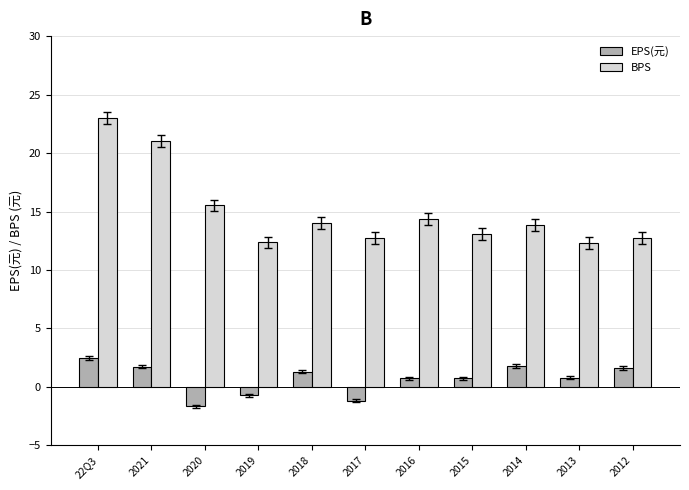

Which series changed the most between 22Q3 and 2014?

BPS